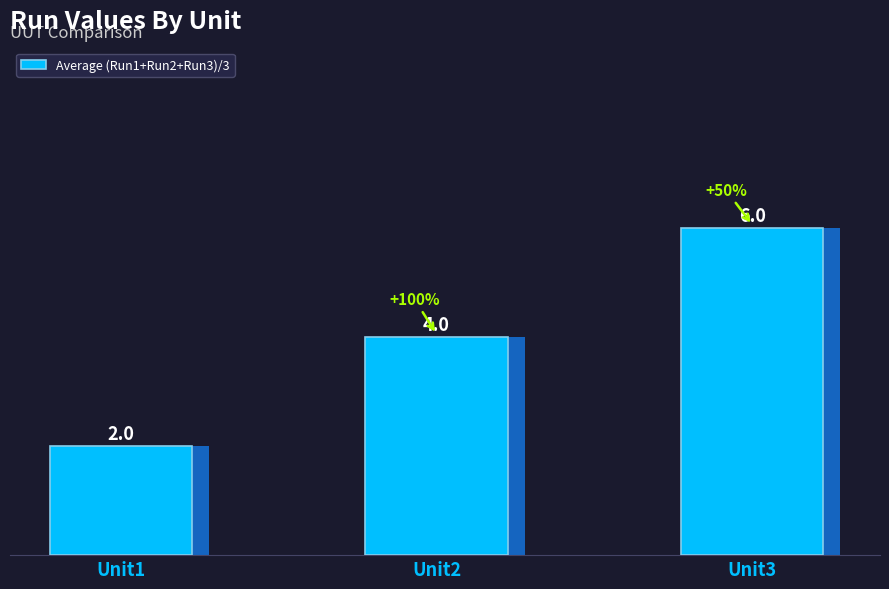

The chart shows a value of 2 at Unit1. True or false?

True